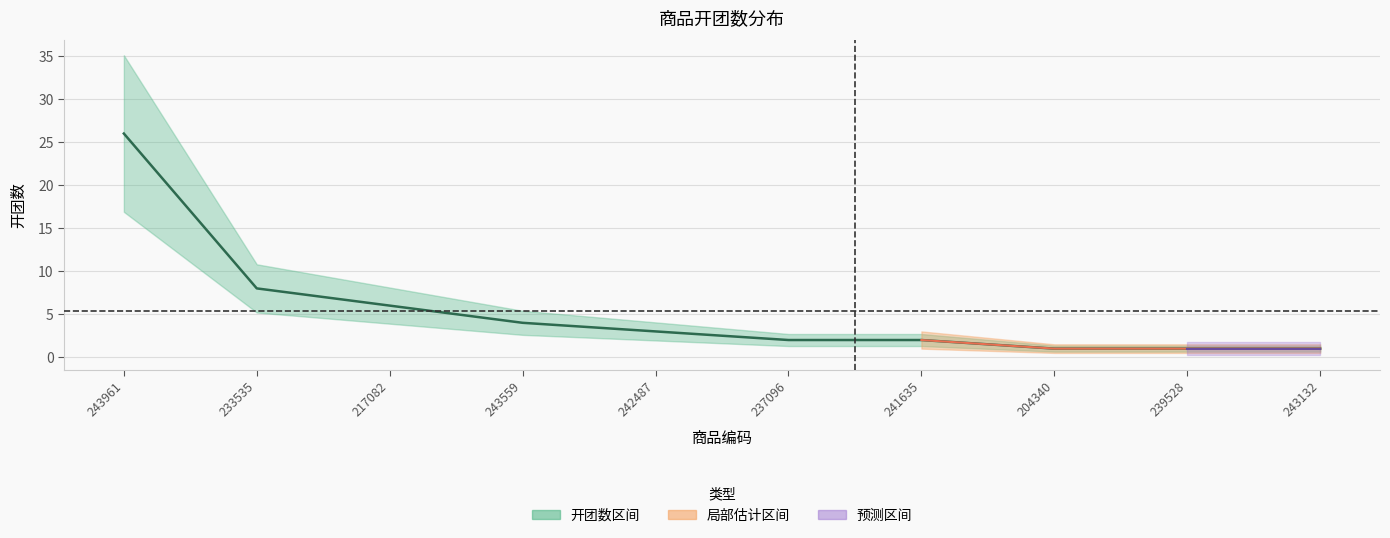

What is the sum of the values at 241635 and 204340?

3